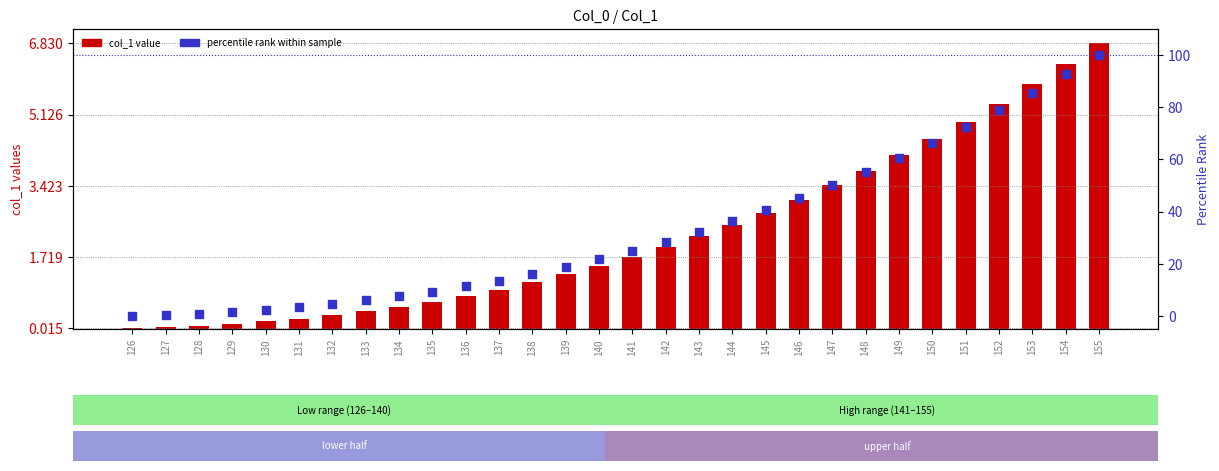

Which series reaches the maximum Y coordinate?

percentile rank